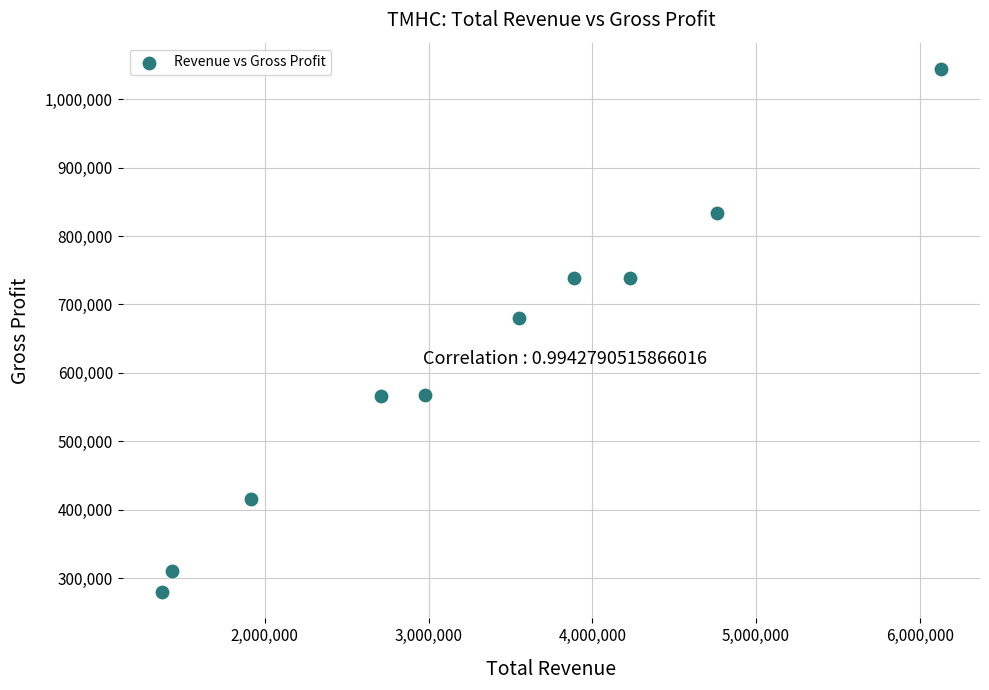

What Y value in the scatter plot is closest to 661950?

680300